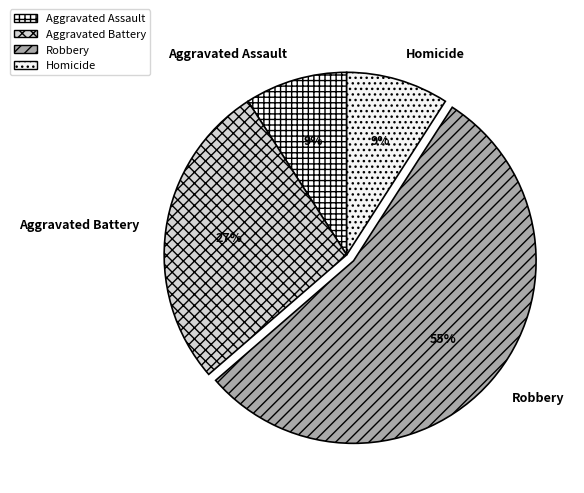

What is the ratio of the value at Aggravated Battery to the value at Aggravated Assault?

3.0